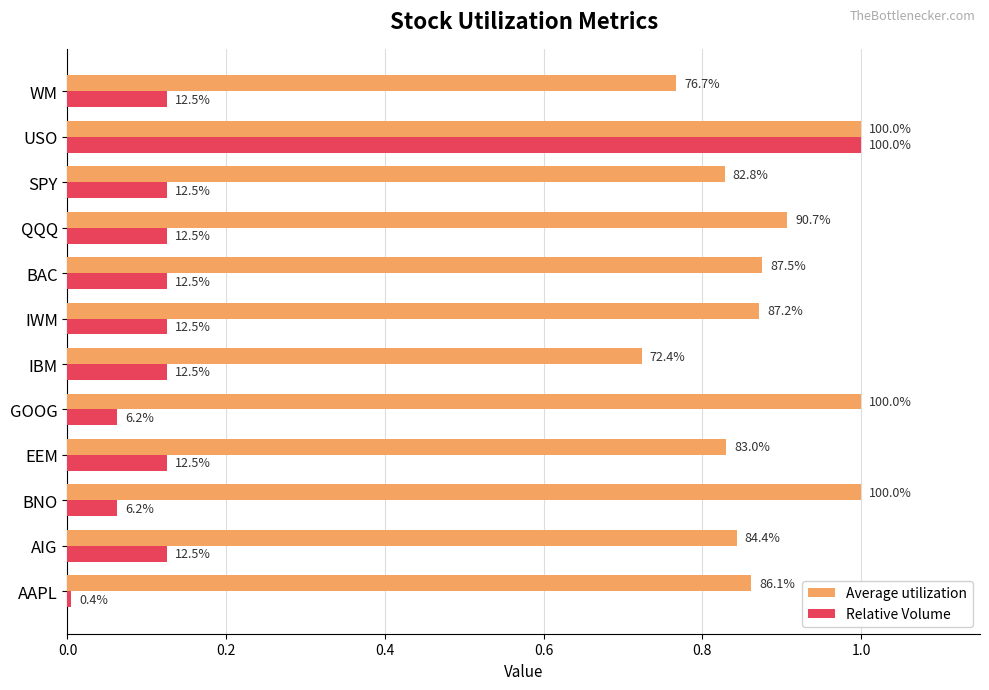

Rank the series by their average value, from lowest to highest.

Relative Volume, Average utilization